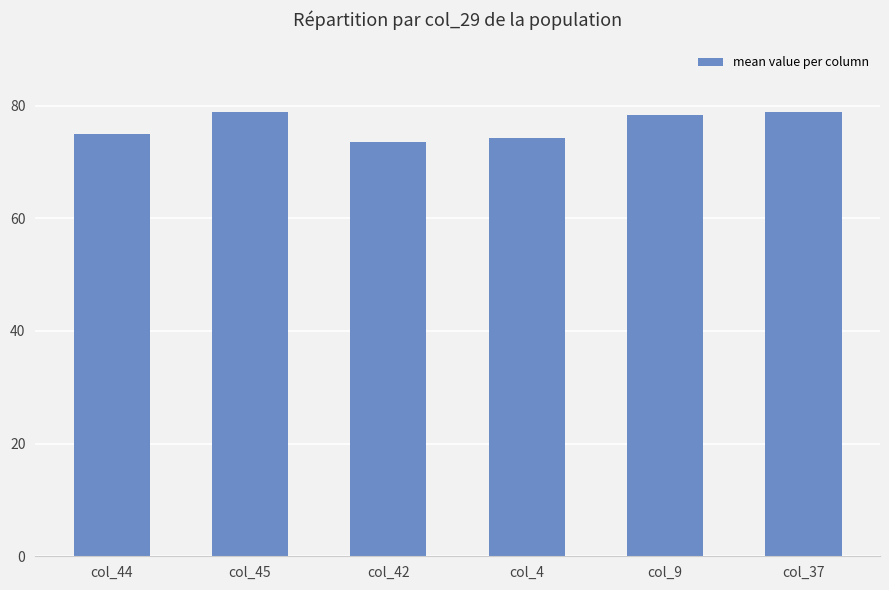

What is the smallest value displayed?

73.5